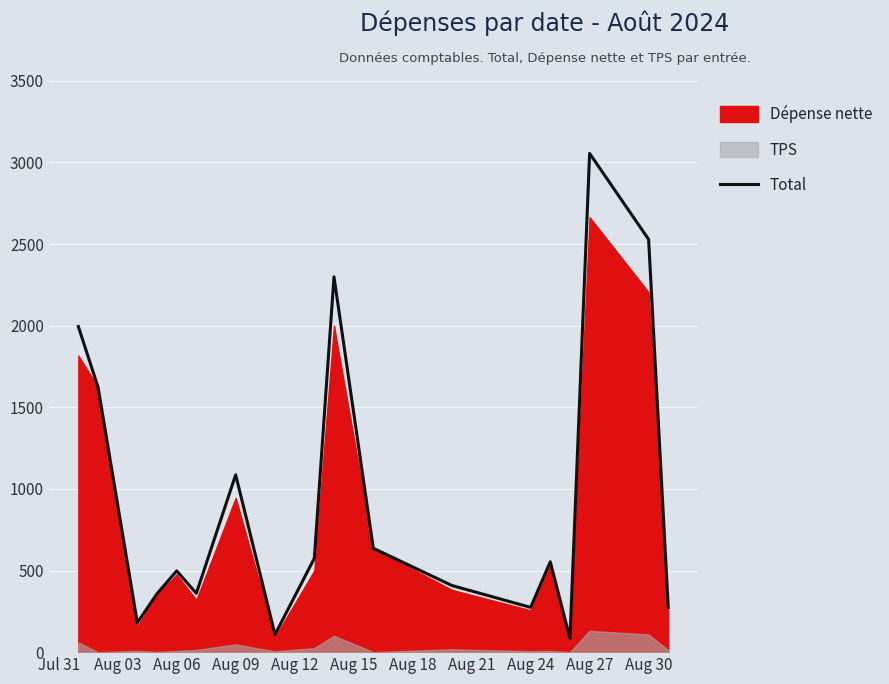

At which label does Total reach its peak?

Aug 27